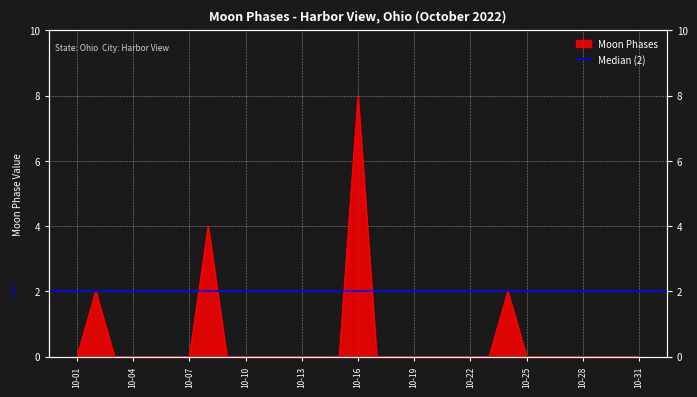

Which label corresponds to the largest value in the chart?

2022-10-16